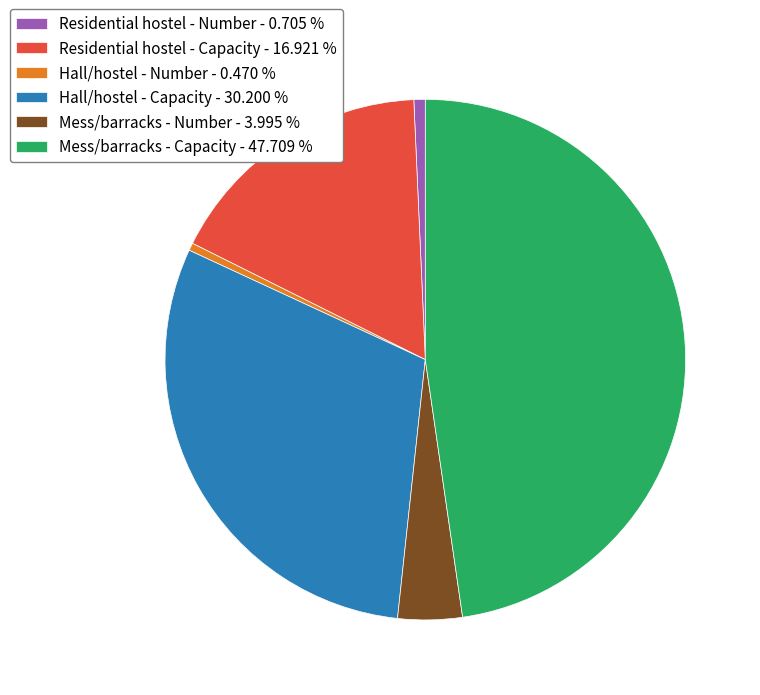

Between Hall/hostel - Number - 0.470 % and Mess/barracks - Number - 3.995 %, which is larger?

Mess/barracks - Number - 3.995 %